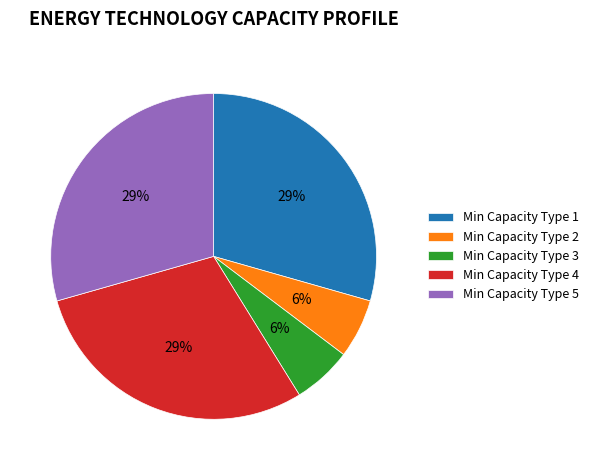

Count the number of slices in the pie.

5